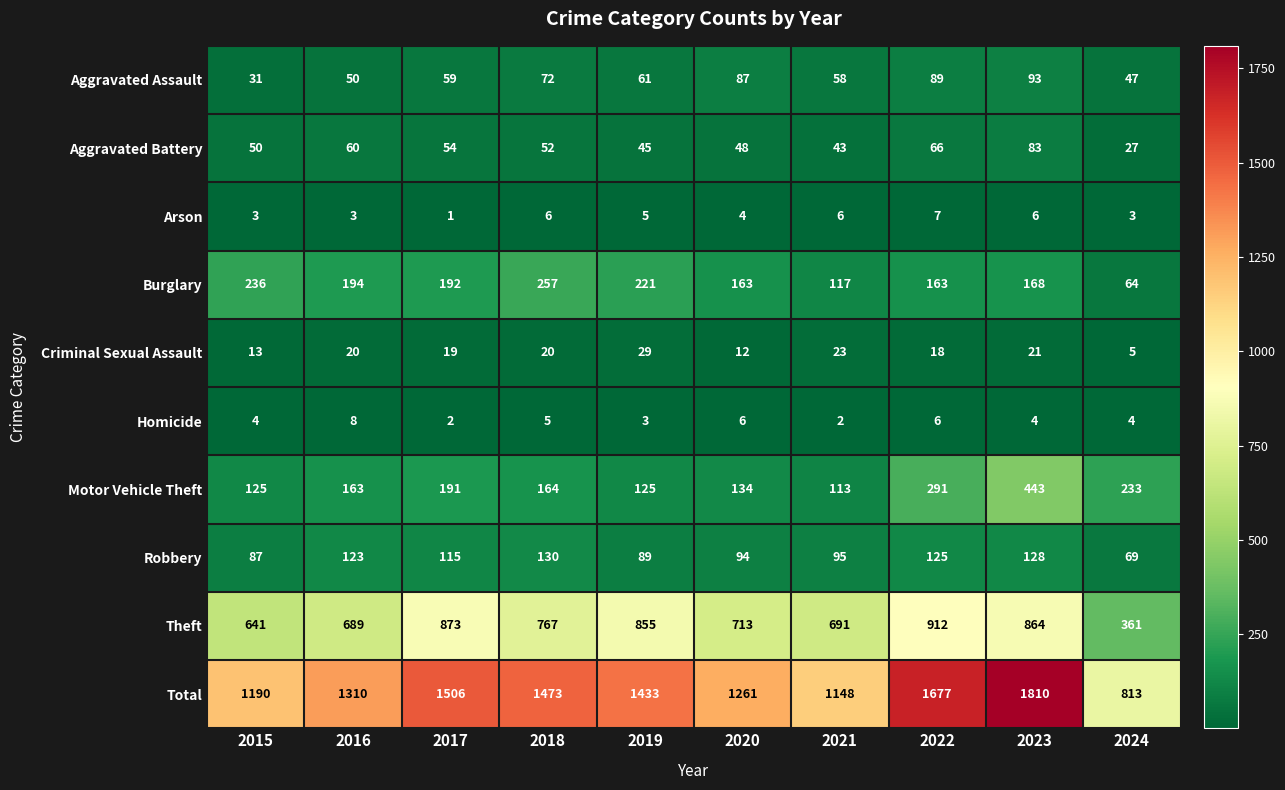

Where does the Theft series first go above 767?

2017